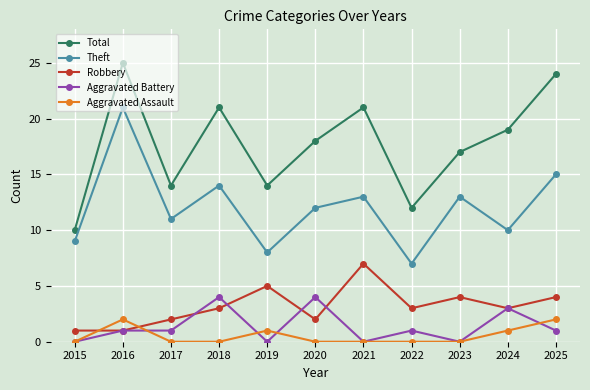

What is the value of the Aggravated Battery point at the 2nd from the left?

1